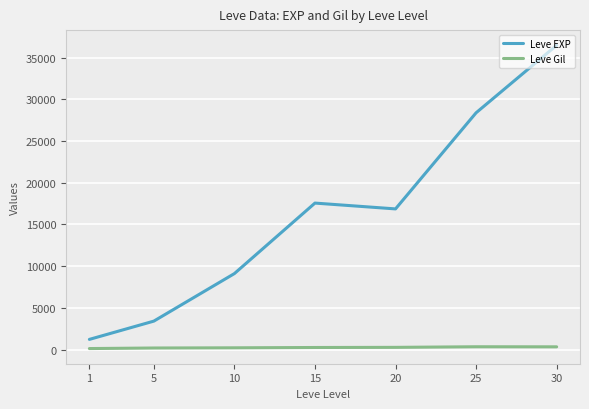

True or false: Leve Gil and Leve EXP intersect in this chart.

False